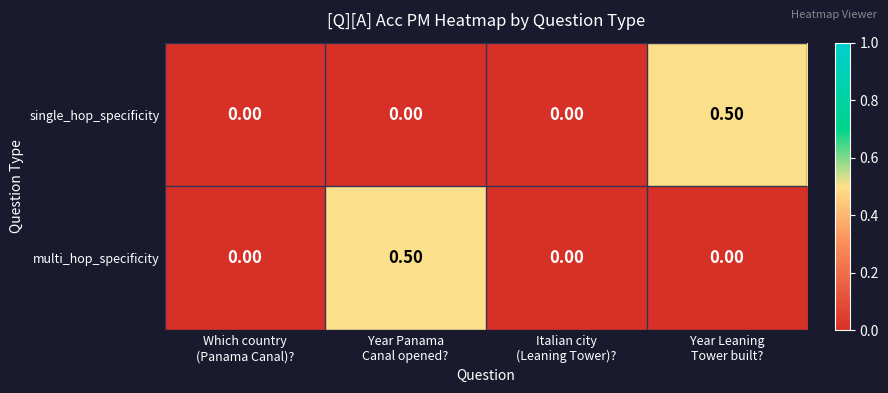

What is the difference between the maximum and minimum values in the multi_hop_specificity series?

0.5